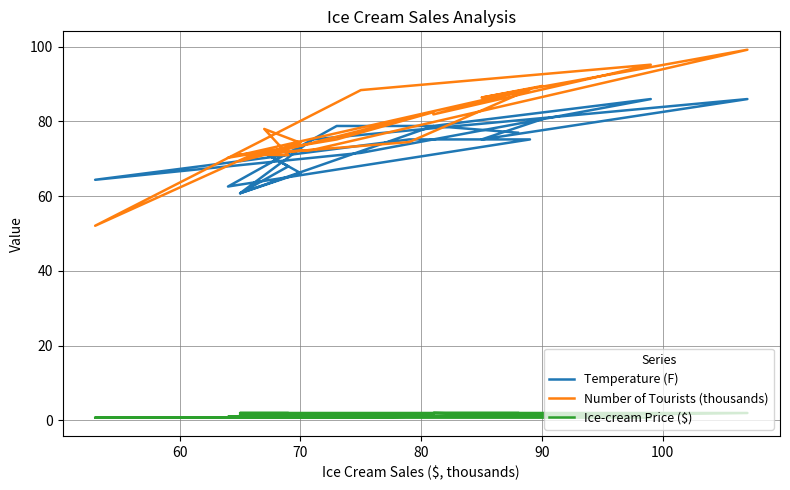

At which label does Ice-cream Price ($) first exceed 1?

70